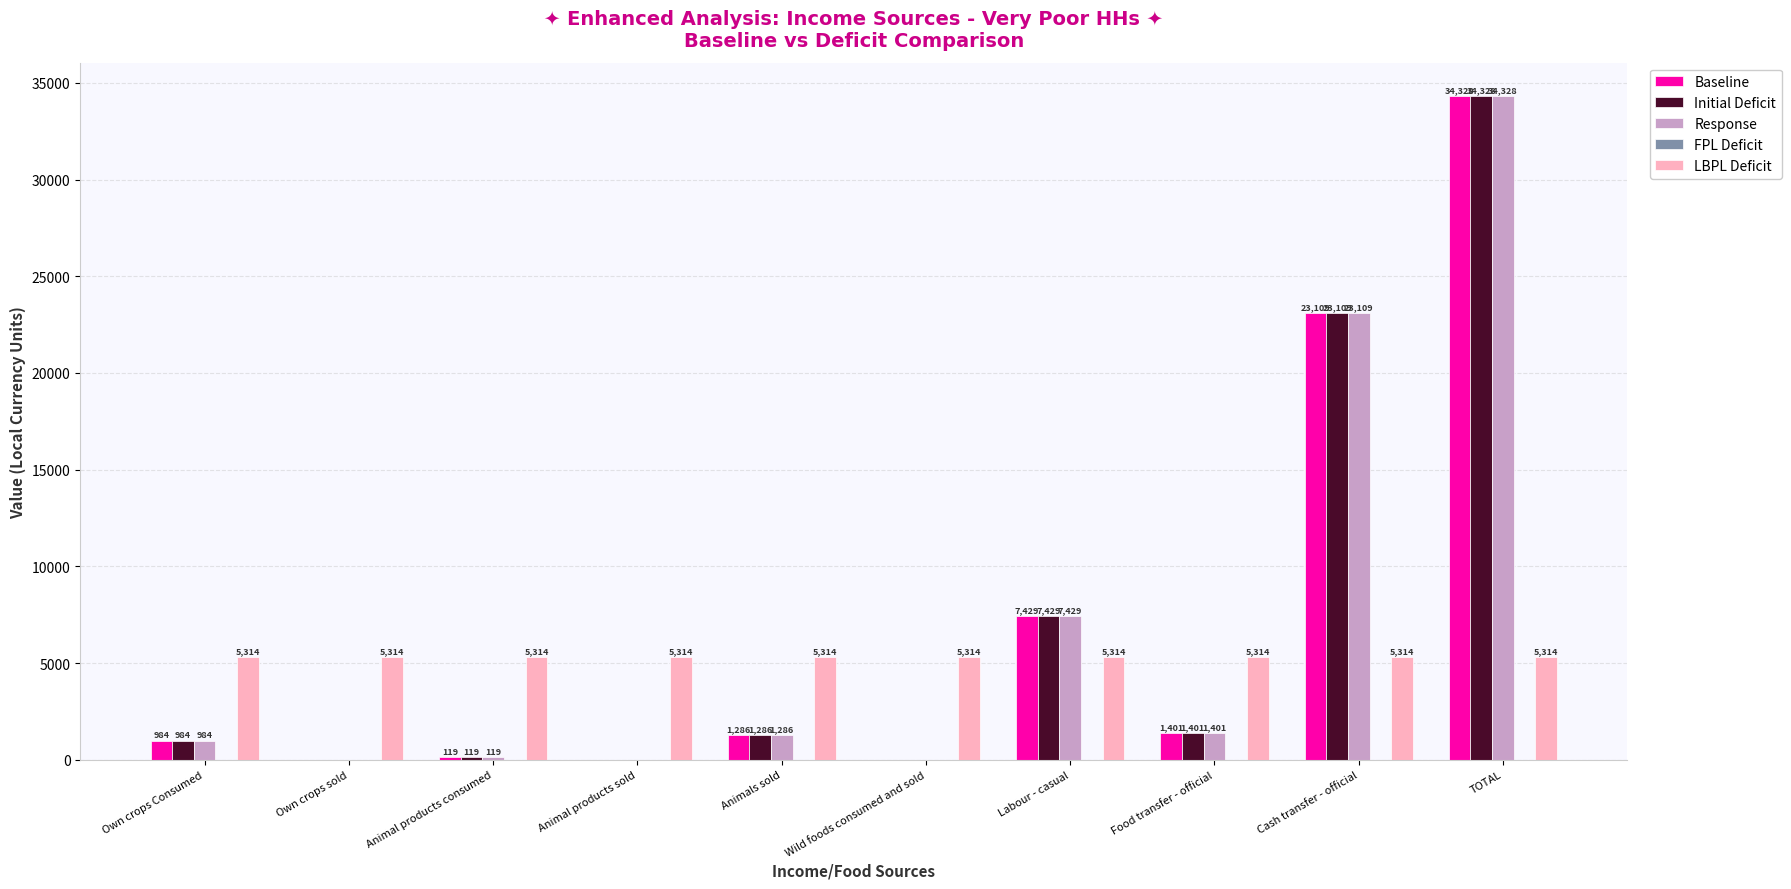

The value of Response at Labour - casual is 7428.6. True or false?

True